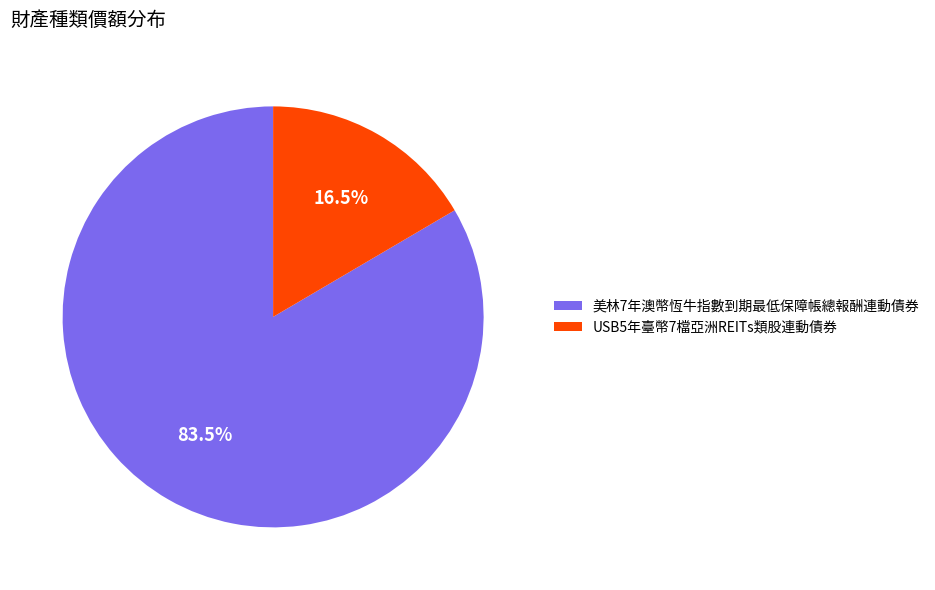

What is the smallest slice in the pie chart?

USB5年臺幣7檔亞洲REITs類股連動債券